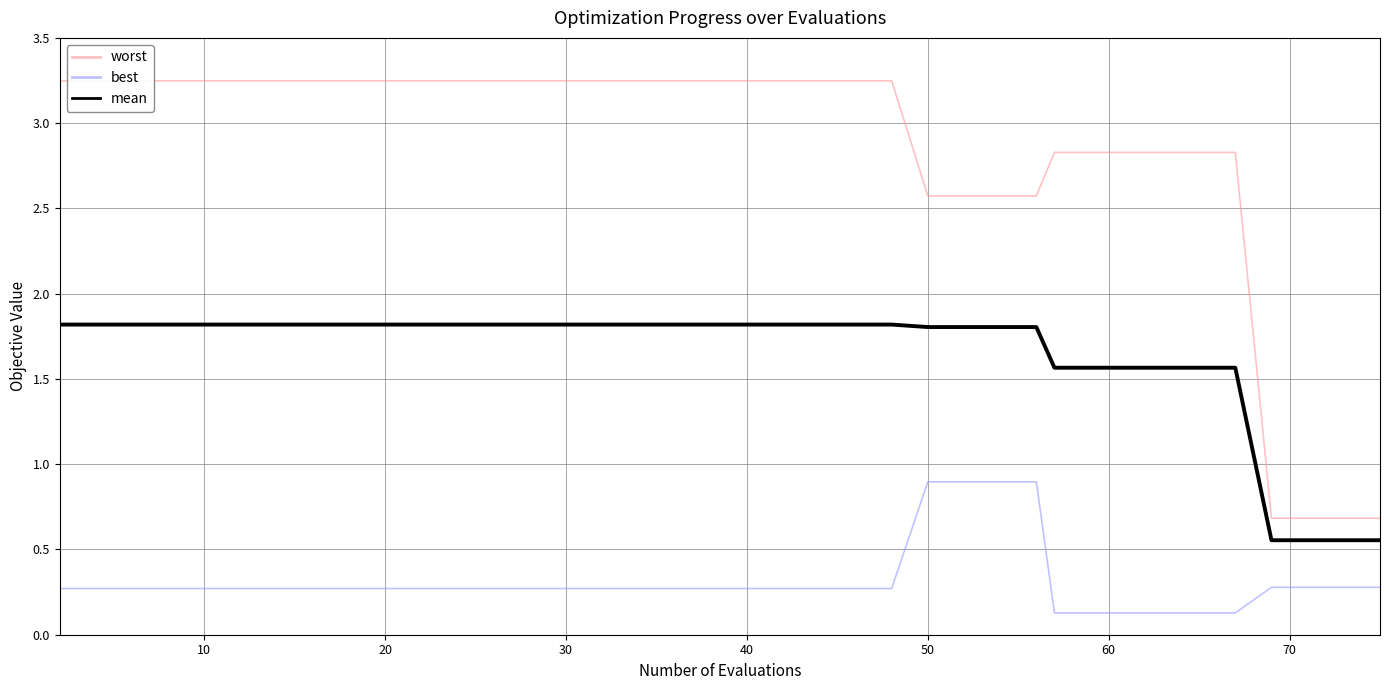

The value of mean at 10 is 1.8. True or false?

True